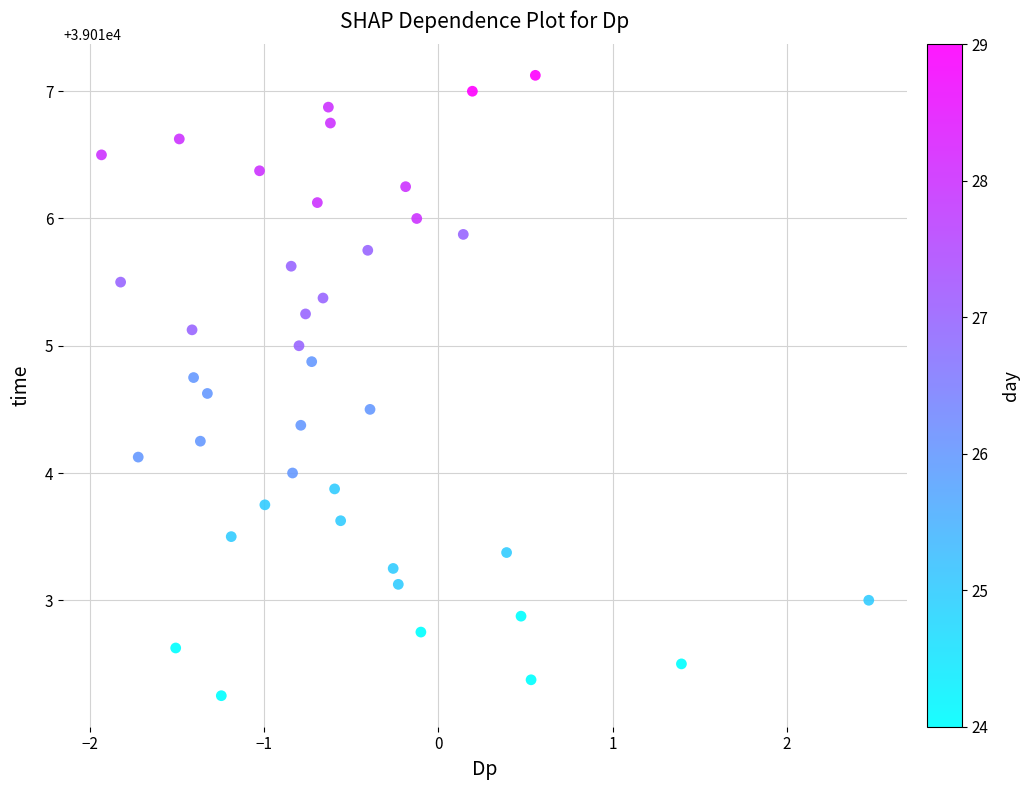

What is the range of Y values (max minus min)?

4.9